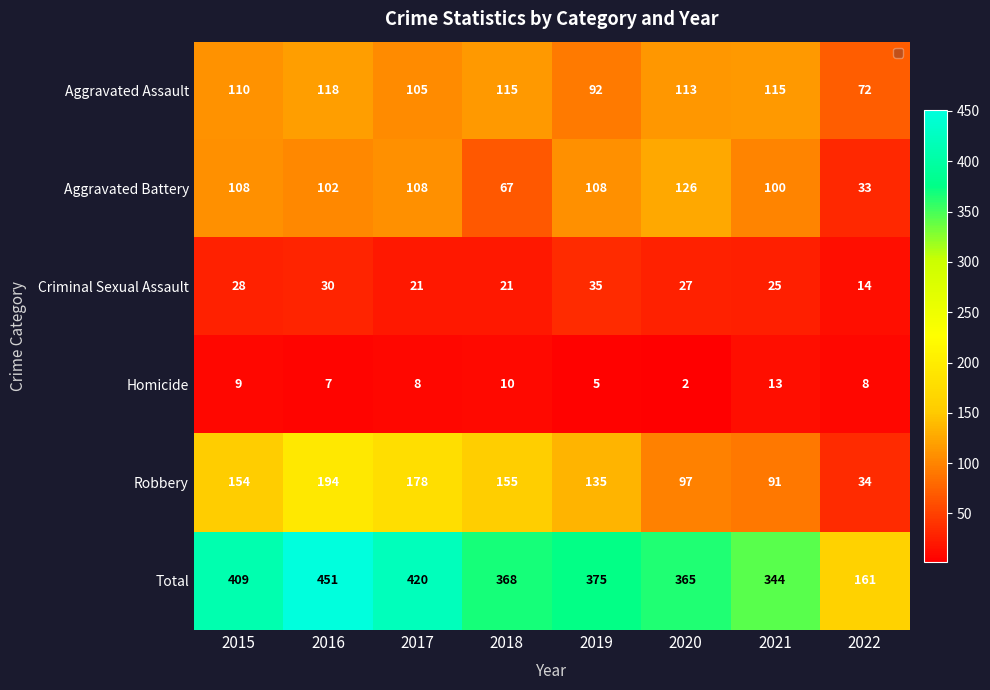

What is the sum of all Robbery values?

1038